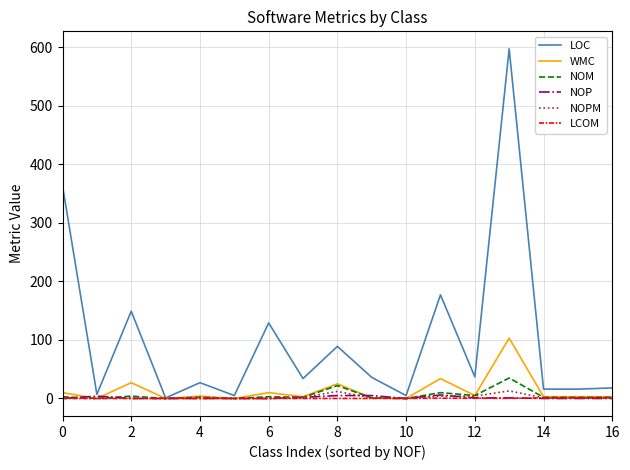

What is the maximum value for NOM?

35.0